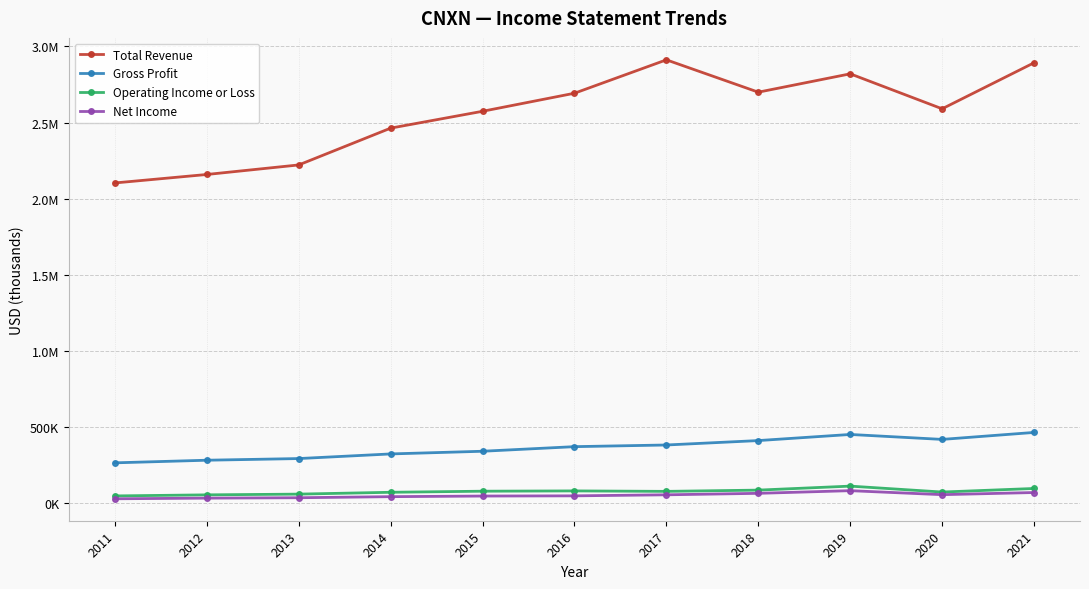

Is this an area chart (filled region under the line)?

No